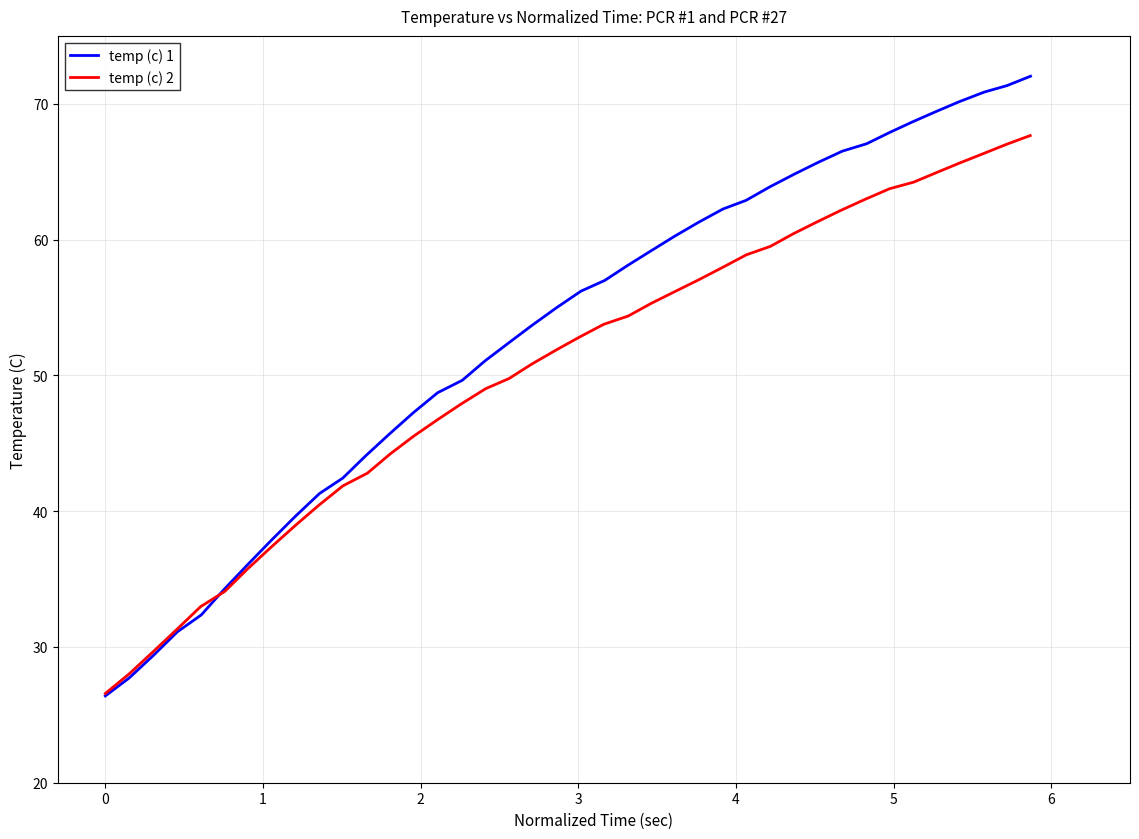

List the series in order of their peak value, lowest first.

temp (c) 2, temp (c) 1